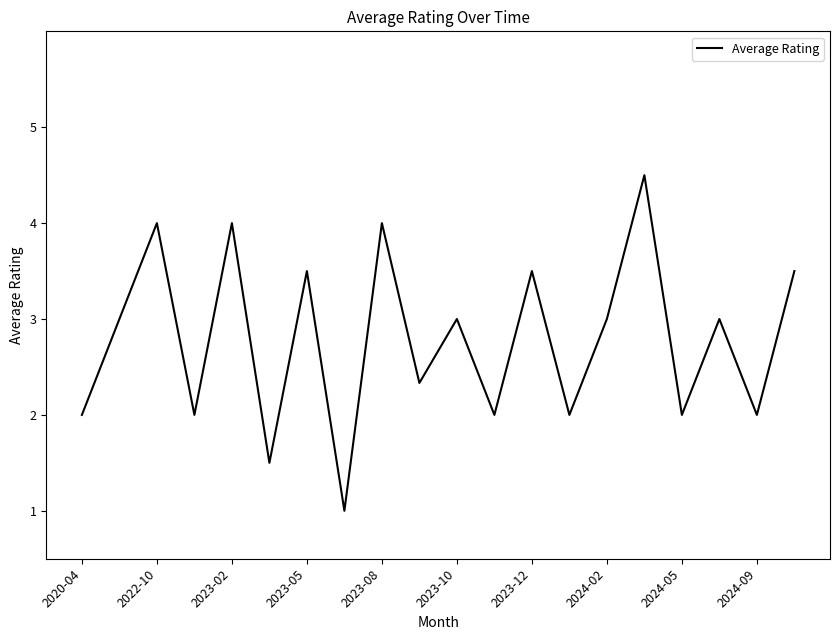

Reading left to right, what are all the values shown in this chart?

2.0	3.0	4.0	2.0	4.0	1.5	3.5	1.0	4.0	2.3	3.0	2.0	3.5	2.0	3.0	4.5	2.0	3.0	2.0	3.5